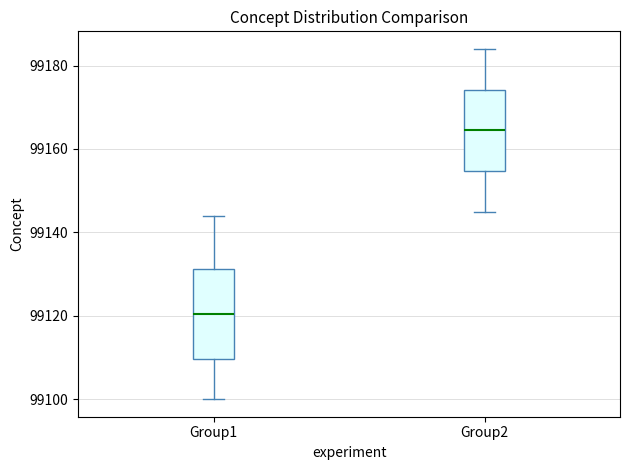

Reading left to right, transcribe this box plot: for each box, give where its median line is, the range the box spans, and where its two whiskers end, as read against the y-axis. The values are not printed on the chart, so give them approximately, as read against the axis.

Group1: median 99120, box 99110 to 99132, whiskers 99100 to 99144
Group2: median 99164, box 99154 to 99174, whiskers 99146 to 99184